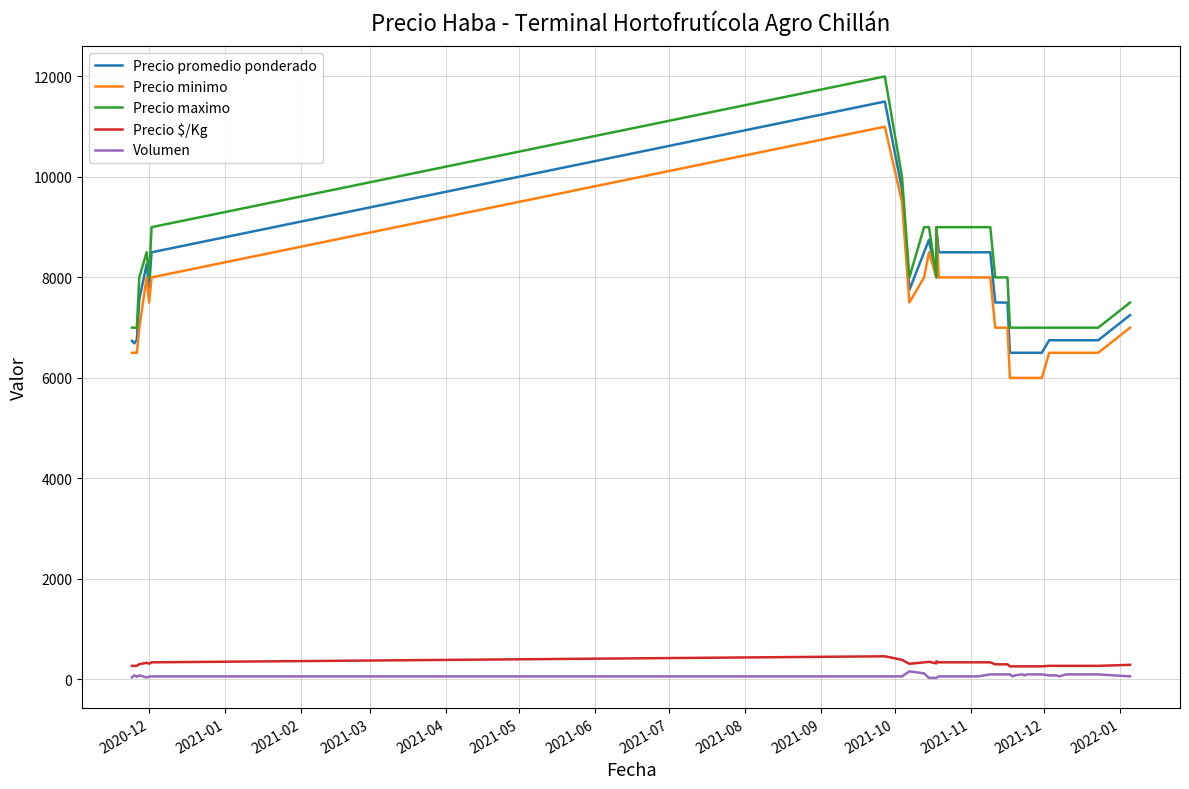

At which category does the chart reach its minimum across all series?

2021-11